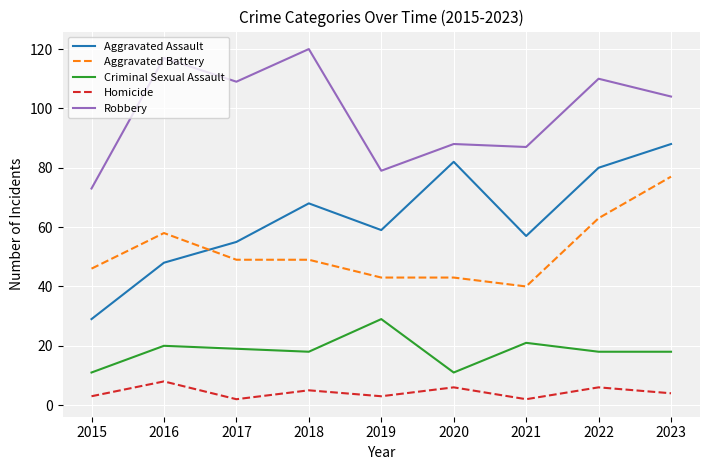

What is the spread (max minus min) of values at 2015?

70